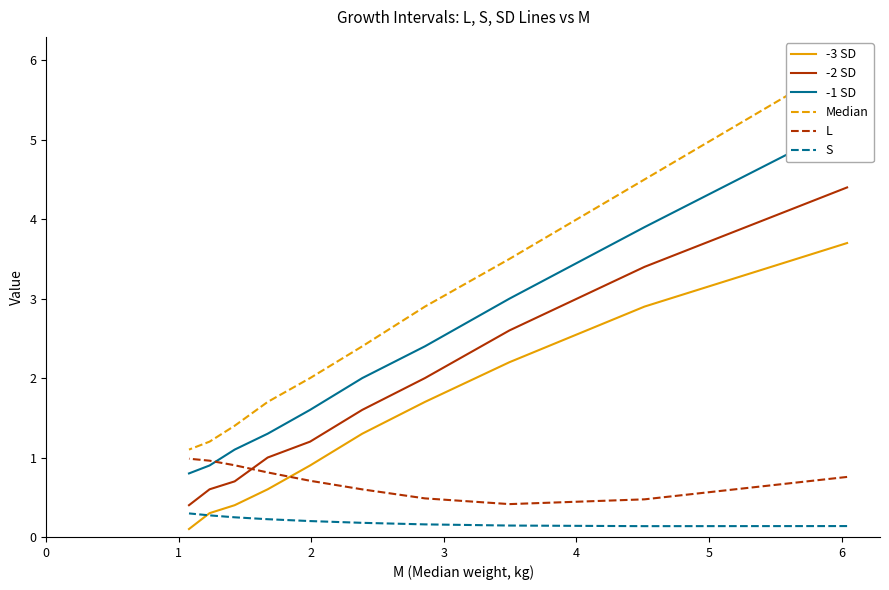

What is the maximum value for -1 SD?

5.2